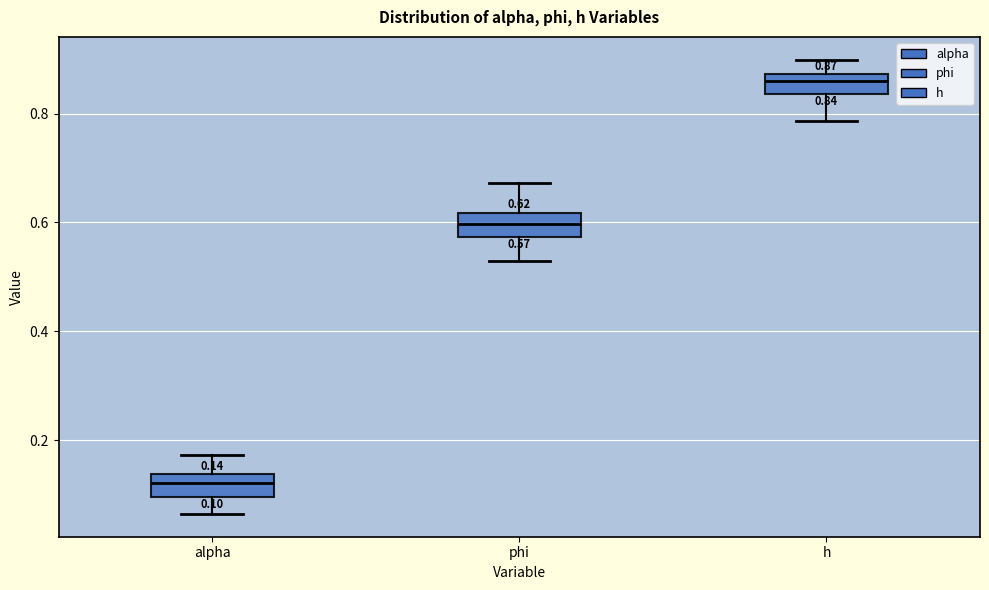

Which box has the lowest median line?

alpha